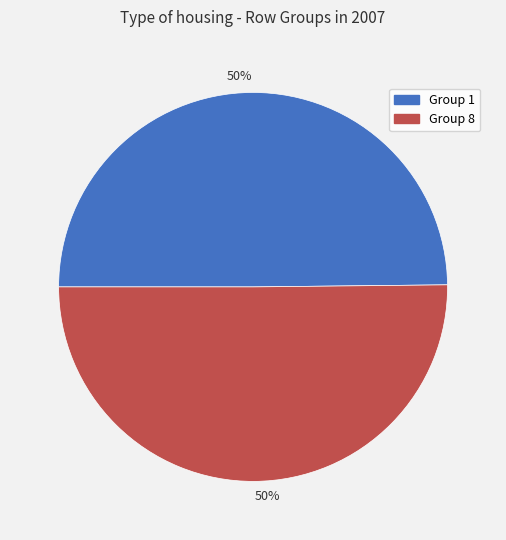

The Group 1 slice represents 56% of the pie. True or false?

False